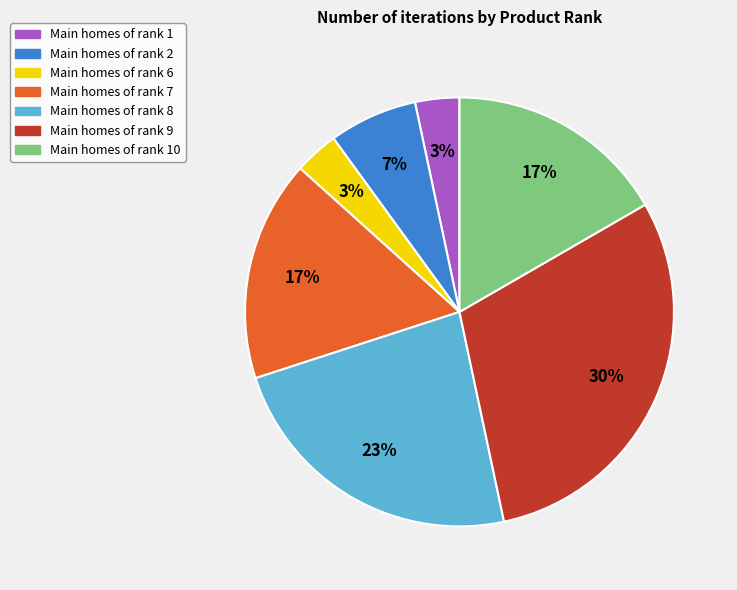

Is there a majority slice in this chart?

No